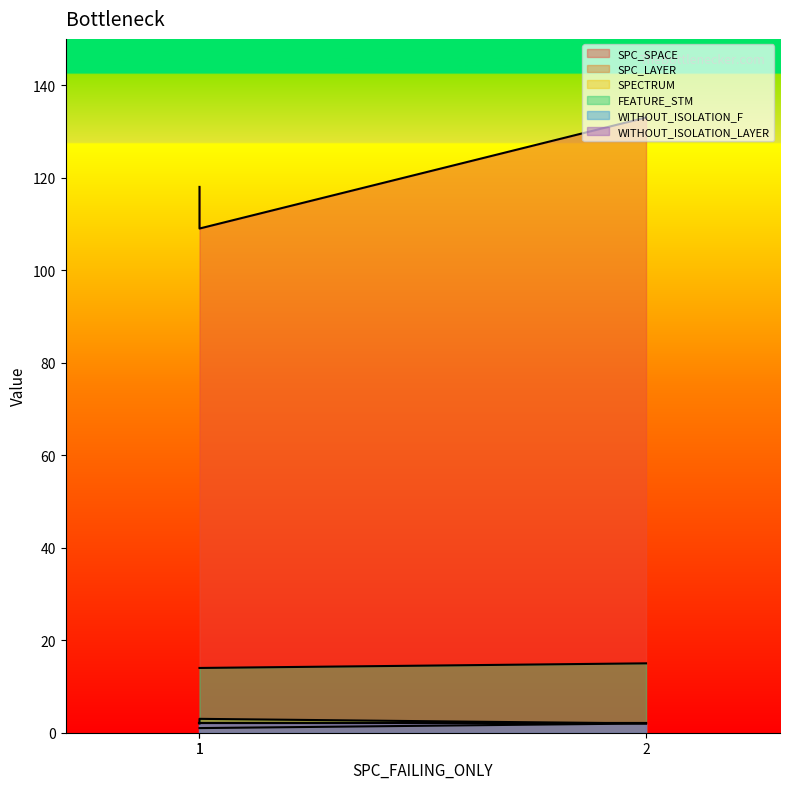

How many data points in SPECTRUM are above 2?

1